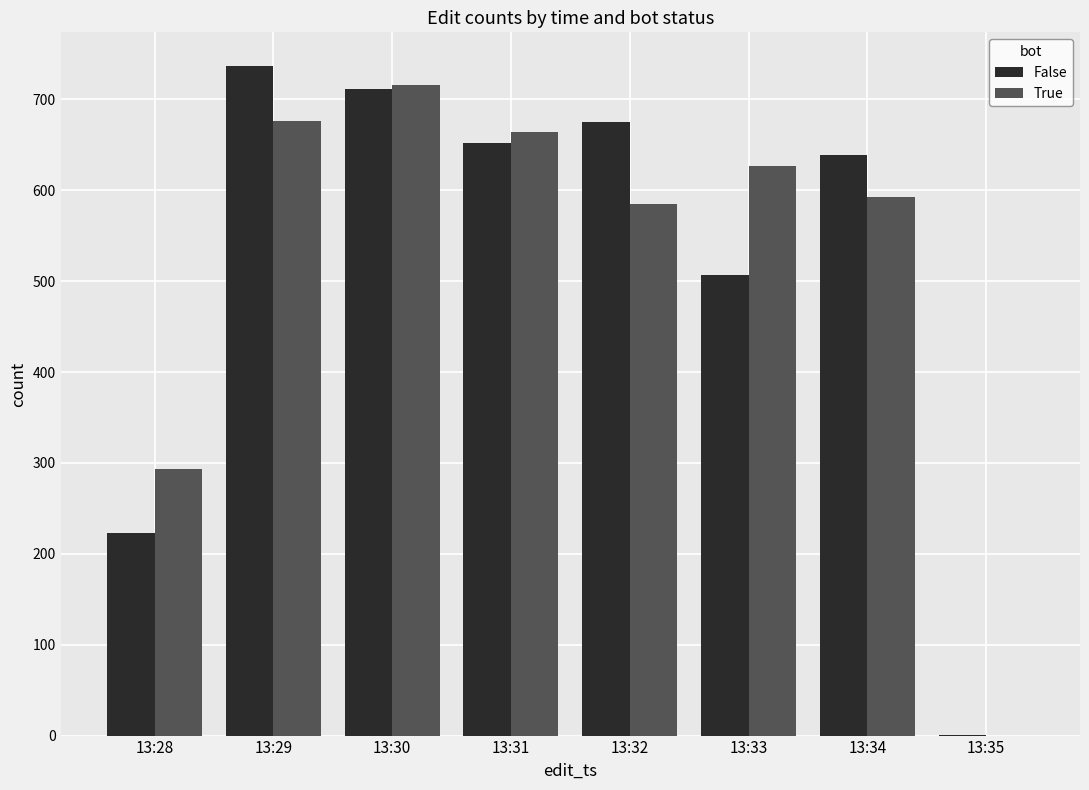

Which series has the largest range (max minus min)?

False